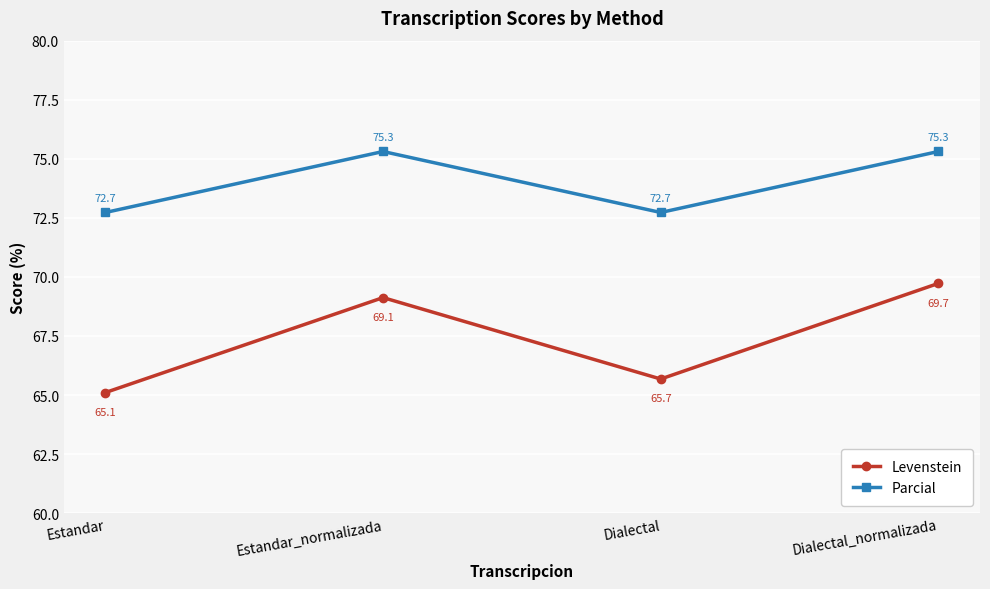

Read the Parcial value at Dialectal_normalizada.

75.3